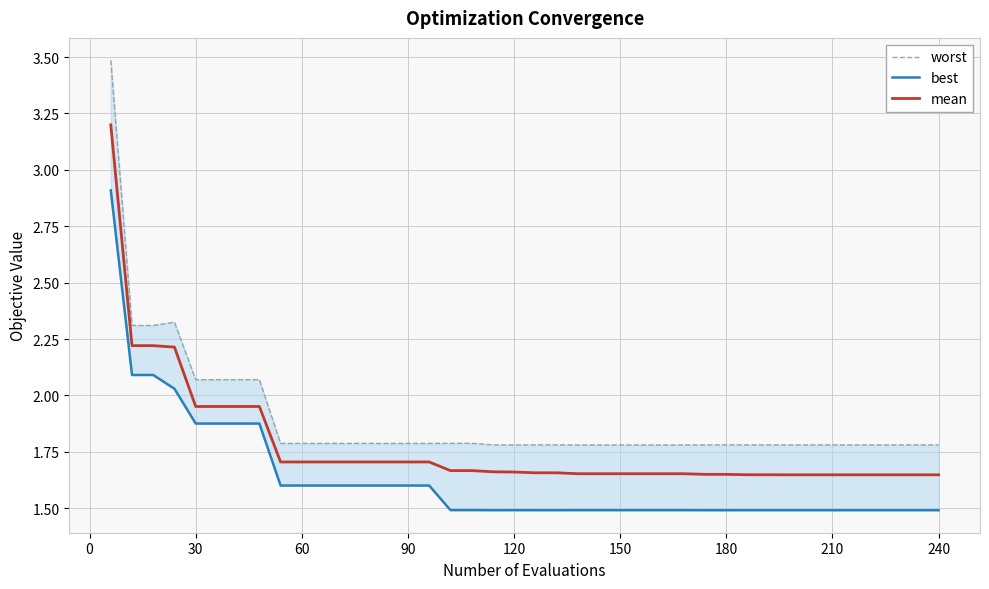

What is the value of the worst point at the 35th from the left?

1.8